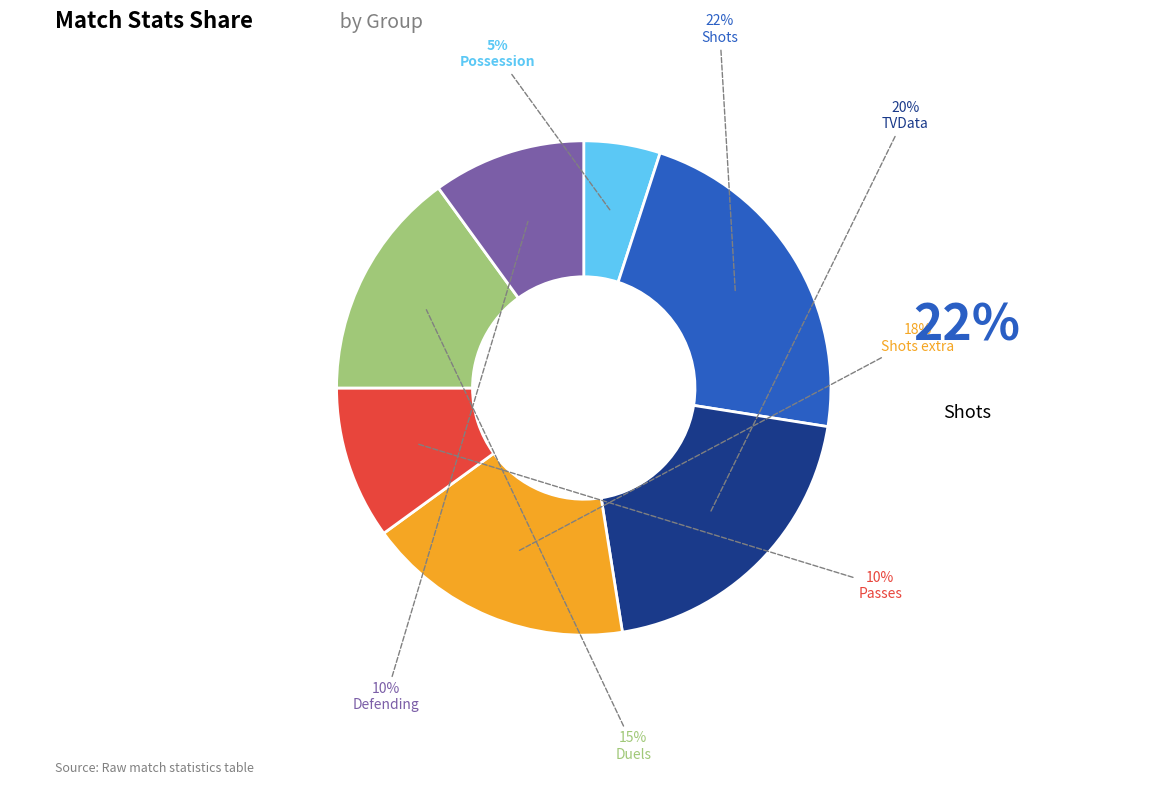

Is there a majority slice in this chart?

No